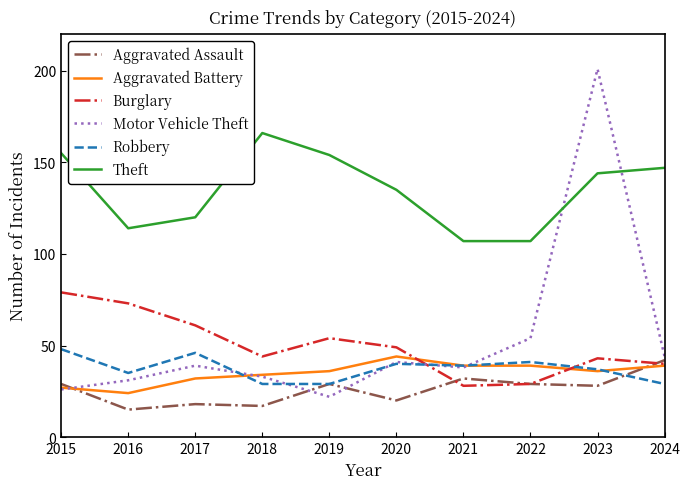

At which category does the chart reach its peak across all series?

2023